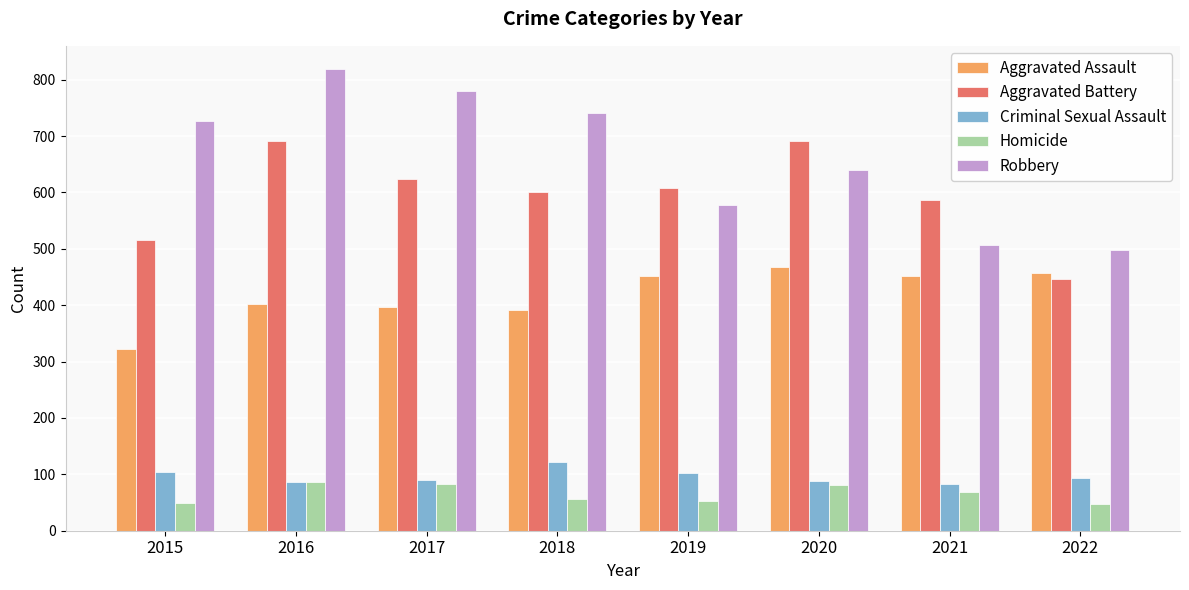

Is the value of Homicide at 2018 greater than the value of Aggravated Battery at 2018?

No